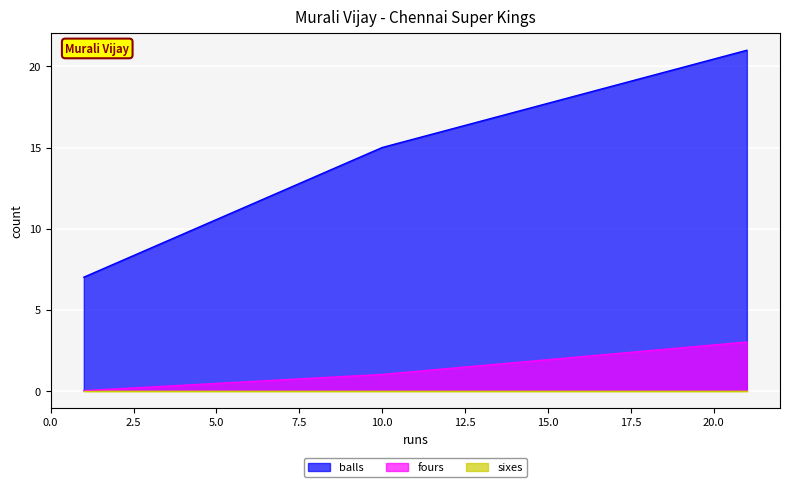

What is the highest value of the balls series?

21